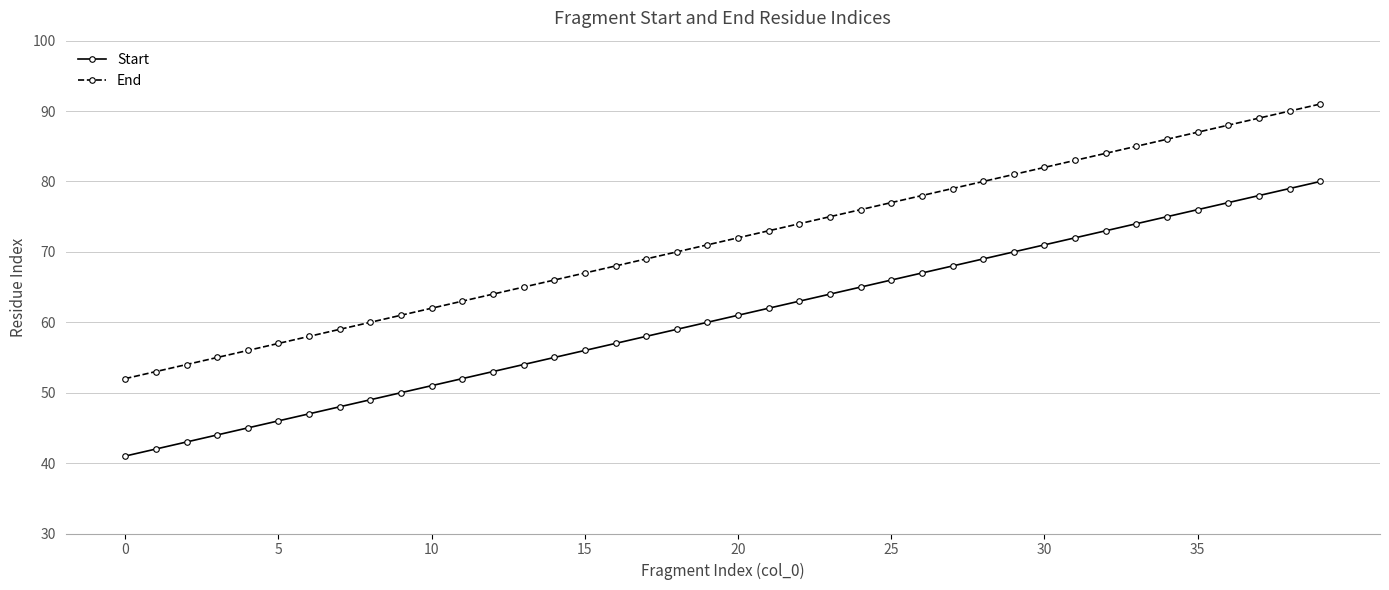

What are all the series names shown in the legend?

Start, End